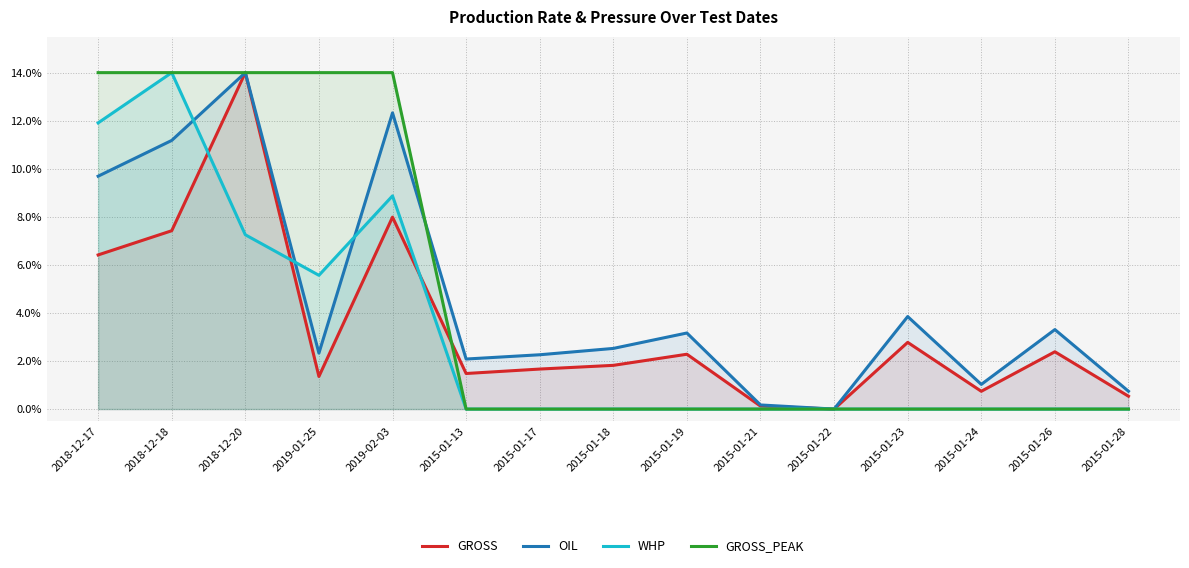

What are all the series names shown in the legend?

GROSS, OIL, WHP, GROSS_PEAK